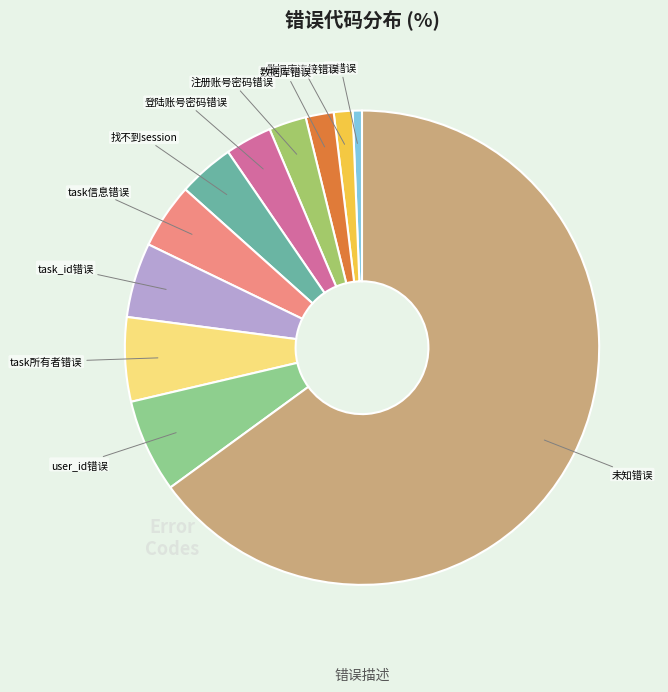

Do 无错误 and 注册账号密码错误 together represent more than half of the pie?

No